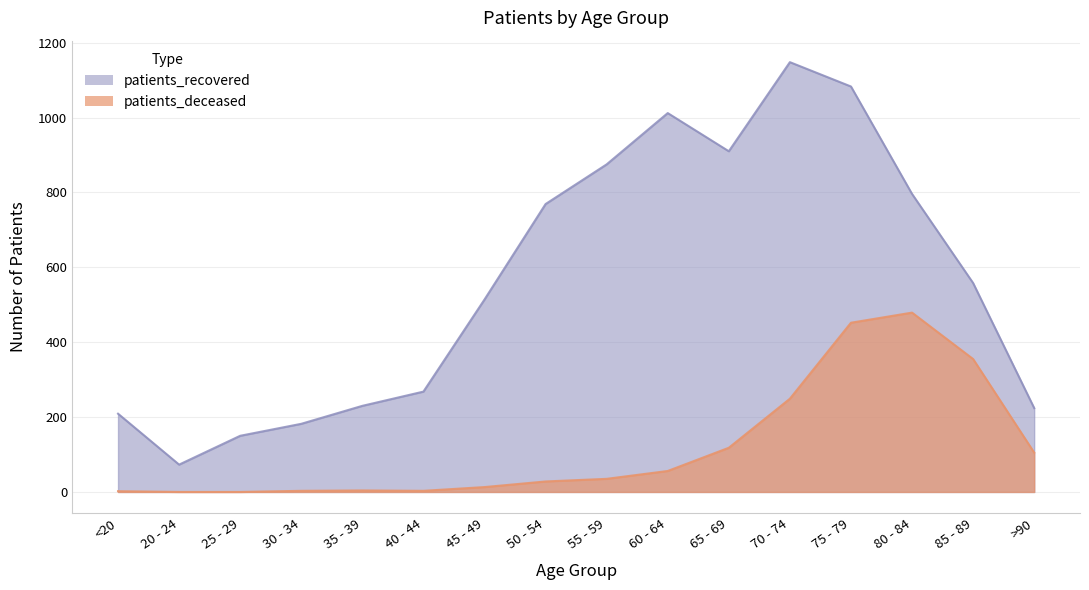

What are all the series names shown in the legend?

patients_deceased, patients_recovered